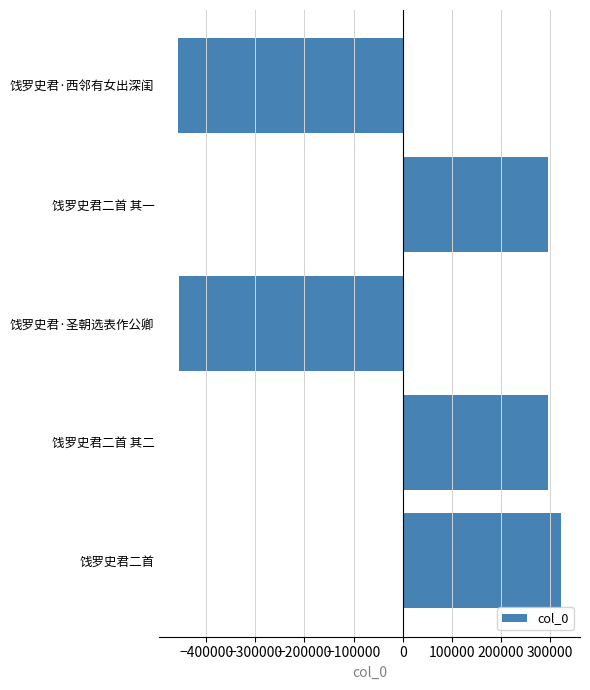

What is the difference between the maximum and minimum values?

778199.0